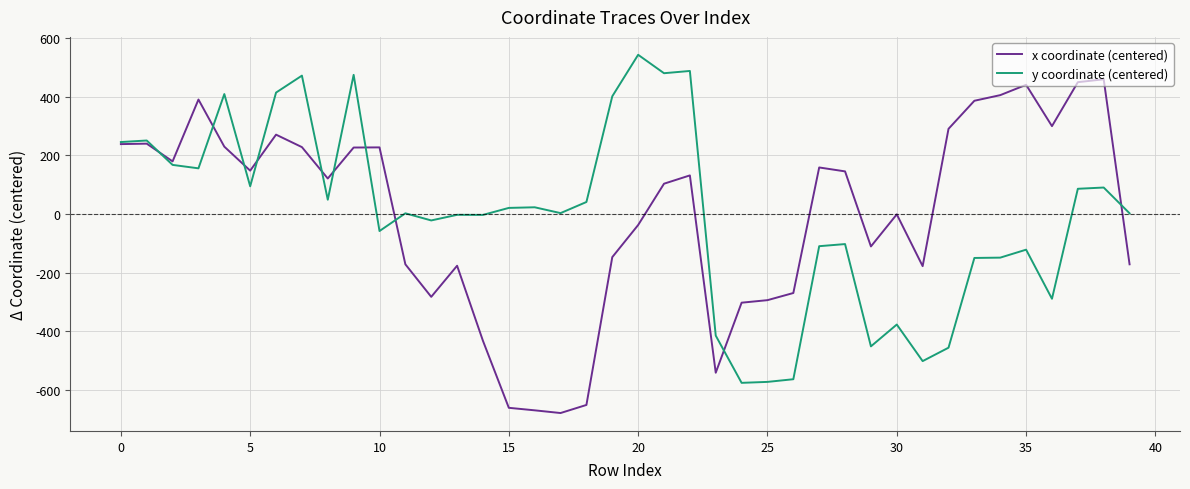

Does the chart display data point markers on the line(s)?

No